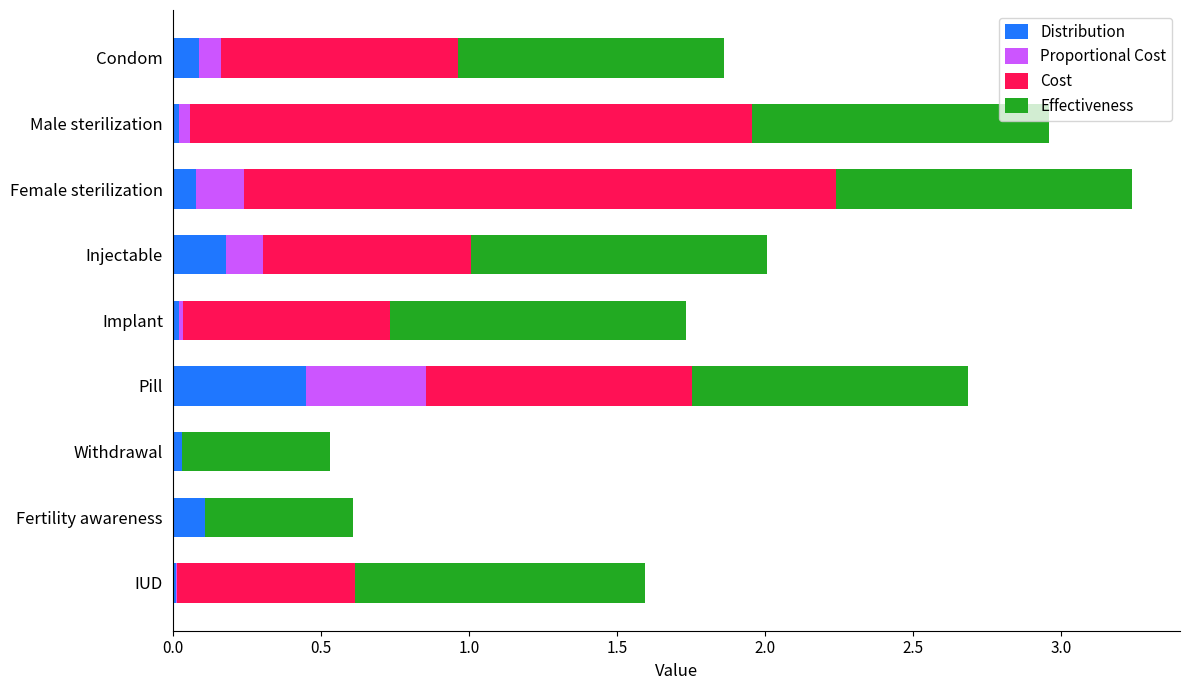

At which category is the sum across all series the highest?

Female sterilization